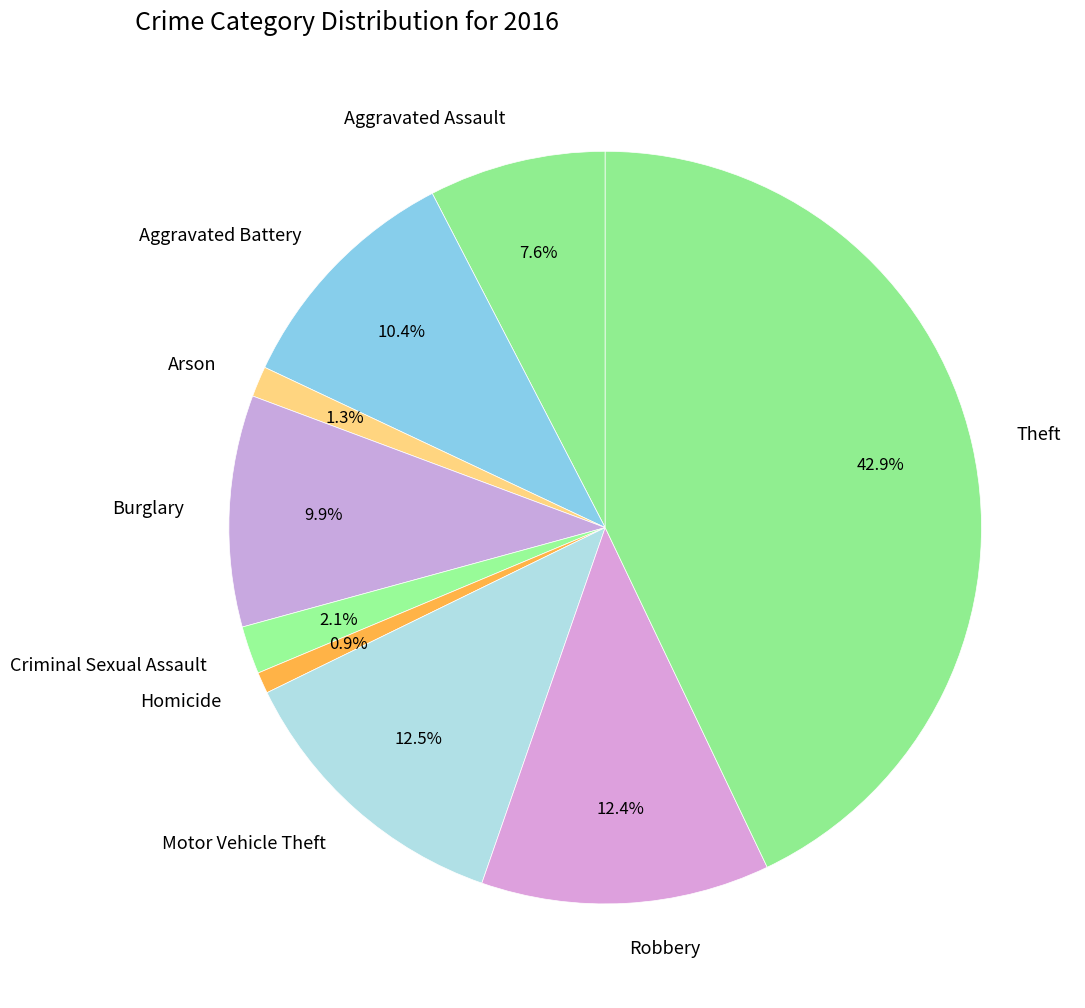

Do Criminal Sexual Assault and Aggravated Battery together represent more than half of the pie?

No